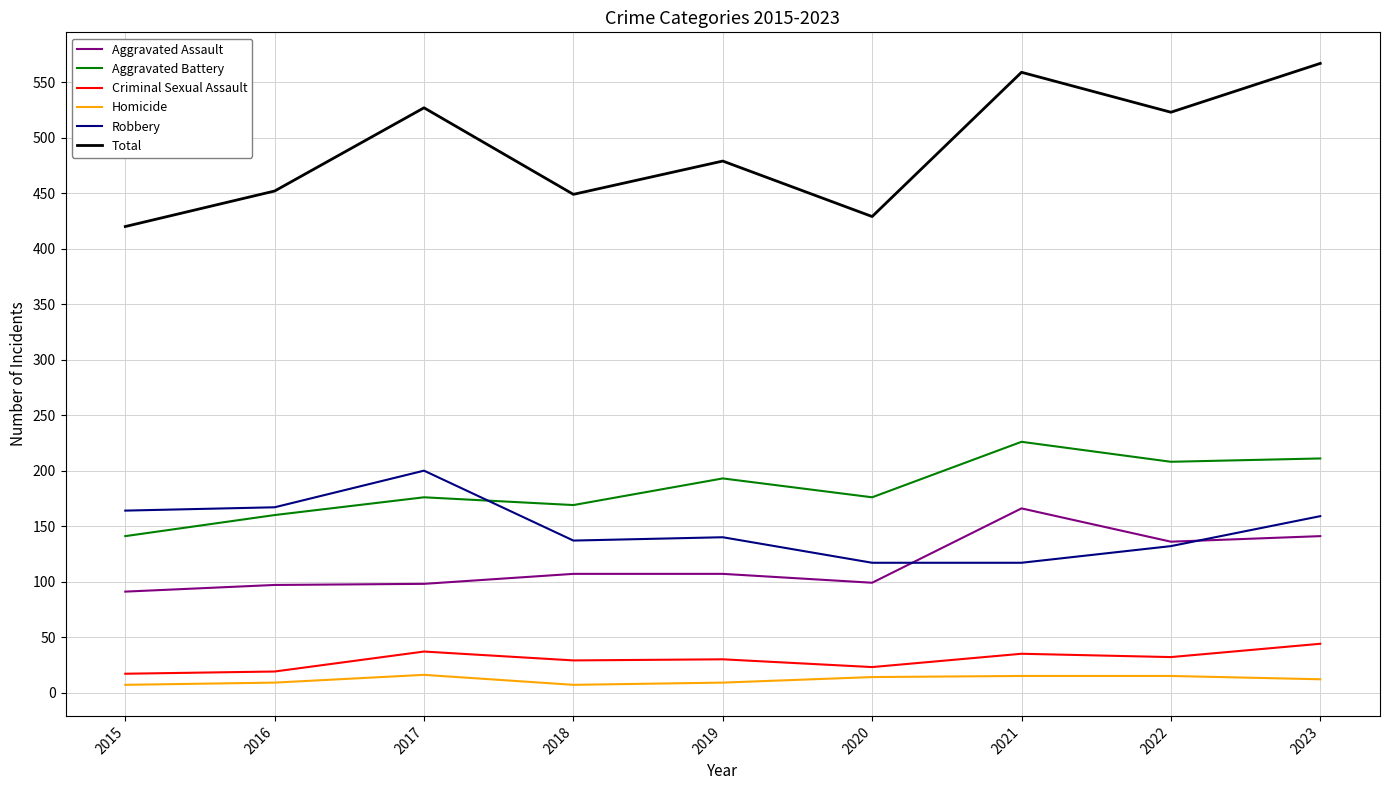

True or false: Aggravated Assault and Total cross at least once.

False